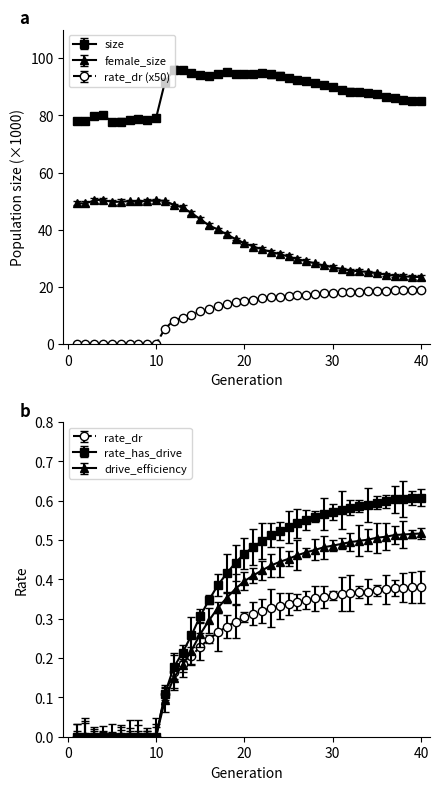

What is the maximum value for rate_dr?

19.1